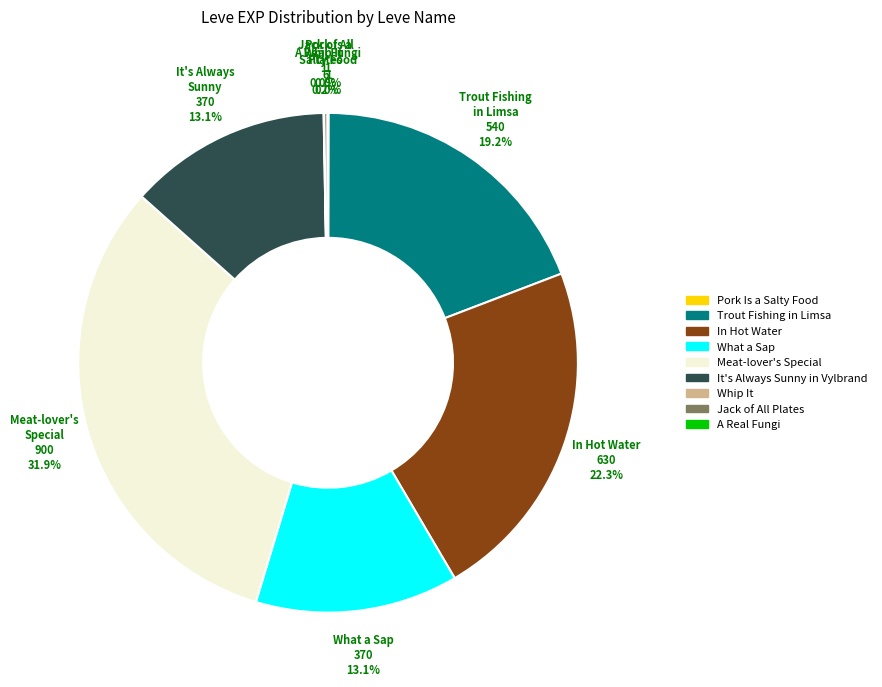

Which slice is the largest?

Meat-lover's Special